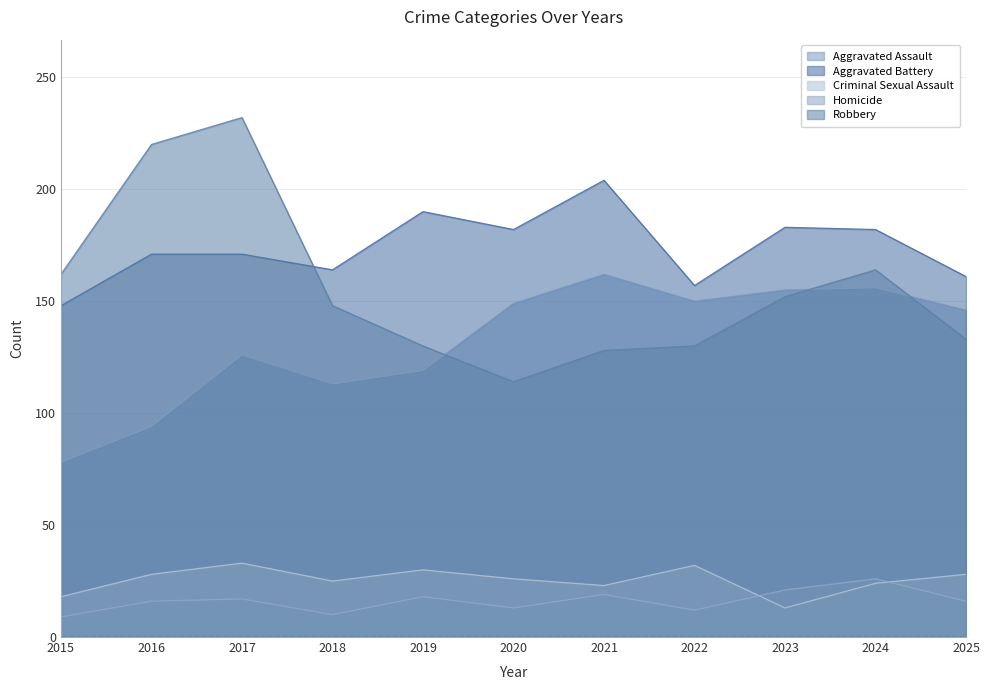

True or false: Homicide and Robbery cross at least once.

False